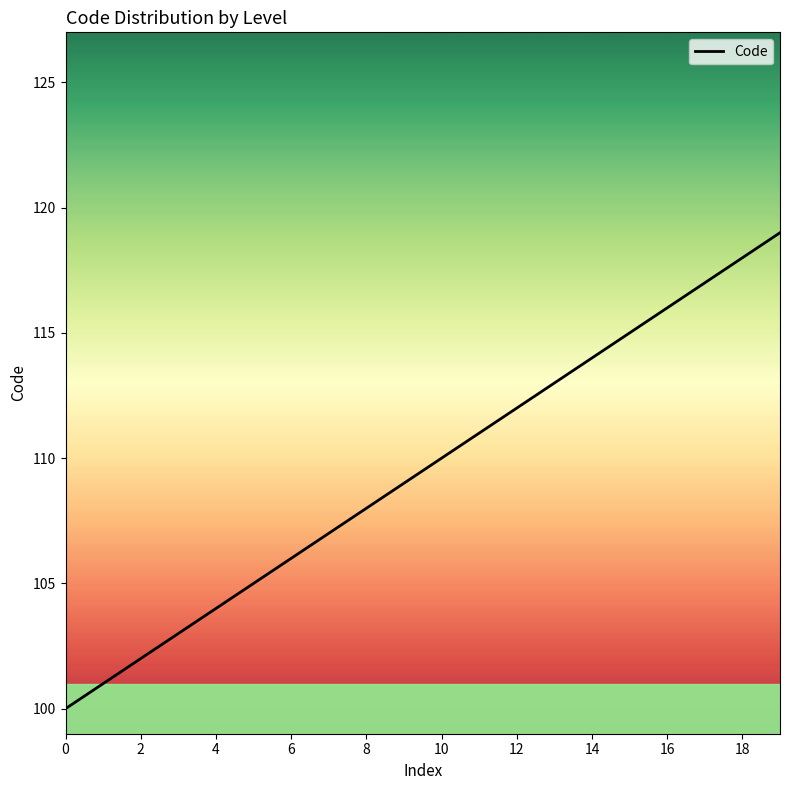

What is the difference between the second highest and second lowest values?

17